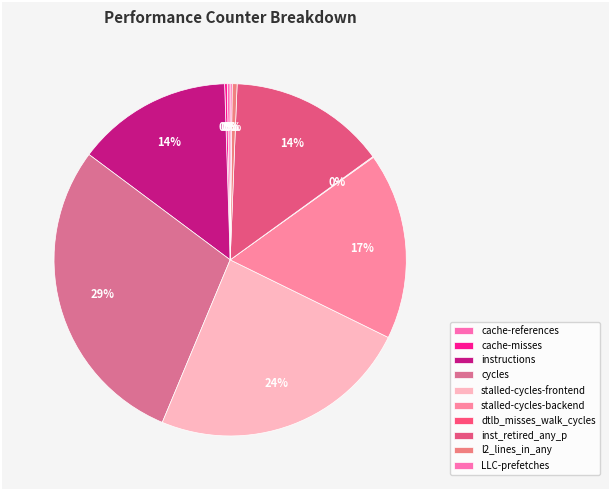

To the nearest percent, what percentage of the pie is cycles?

29%